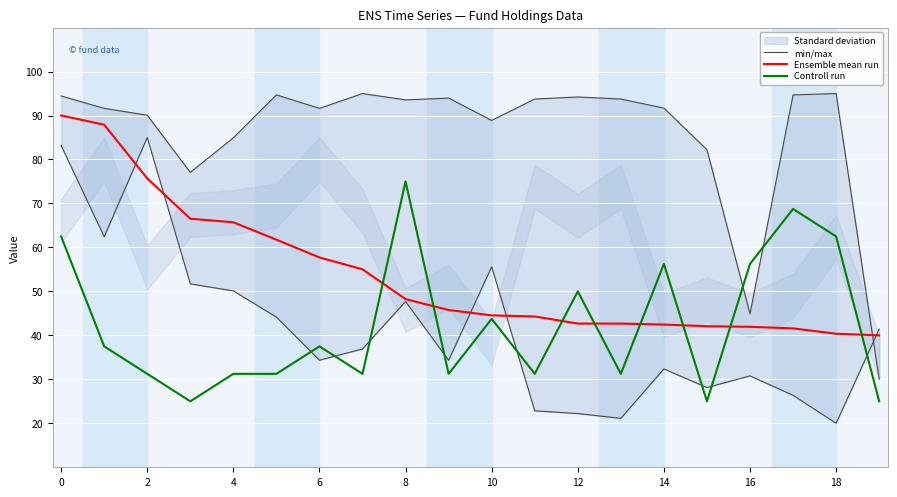

True or false: Controll run has a value of 31.2 at 2.

True